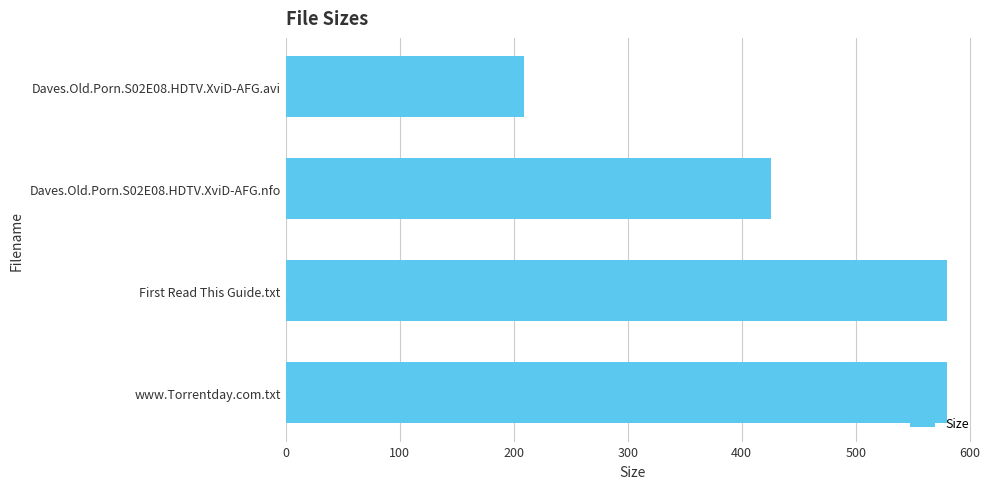

Reading top to bottom, extract all data points from this chart.

Daves.Old.Porn.S02E08.HDTV.XviD-AFG.avi=208.8	Daves.Old.Porn.S02E08.HDTV.XviD-AFG.nfo=426.0	First Read This Guide.txt=580.0	www.Torrentday.com.txt=580.0